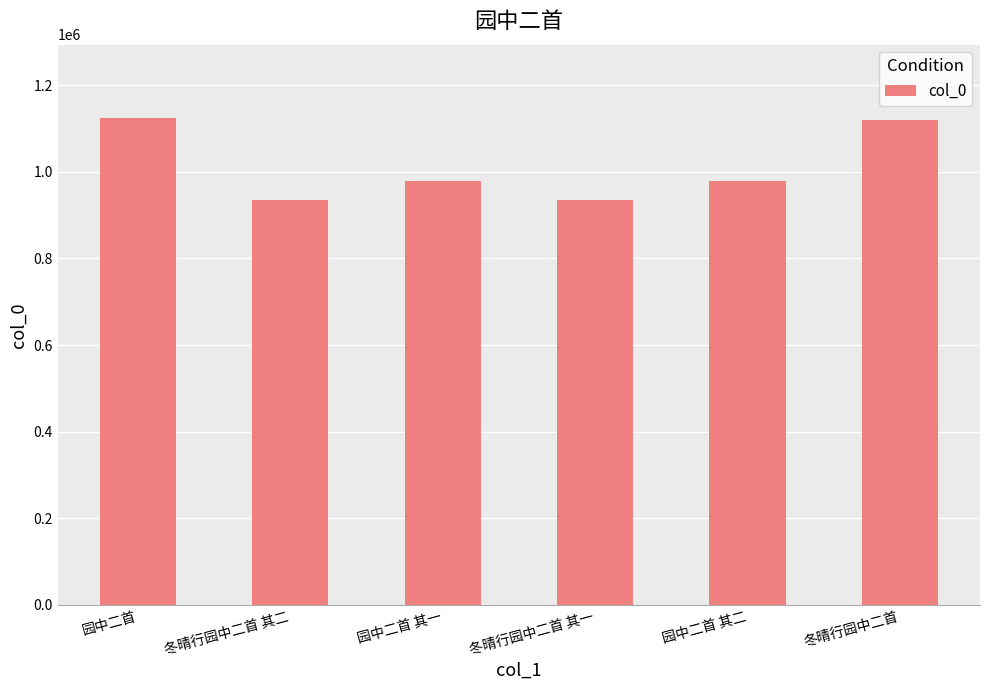

What is the difference between the values at 园中二首 其二 and 冬晴行园中二首?

140151